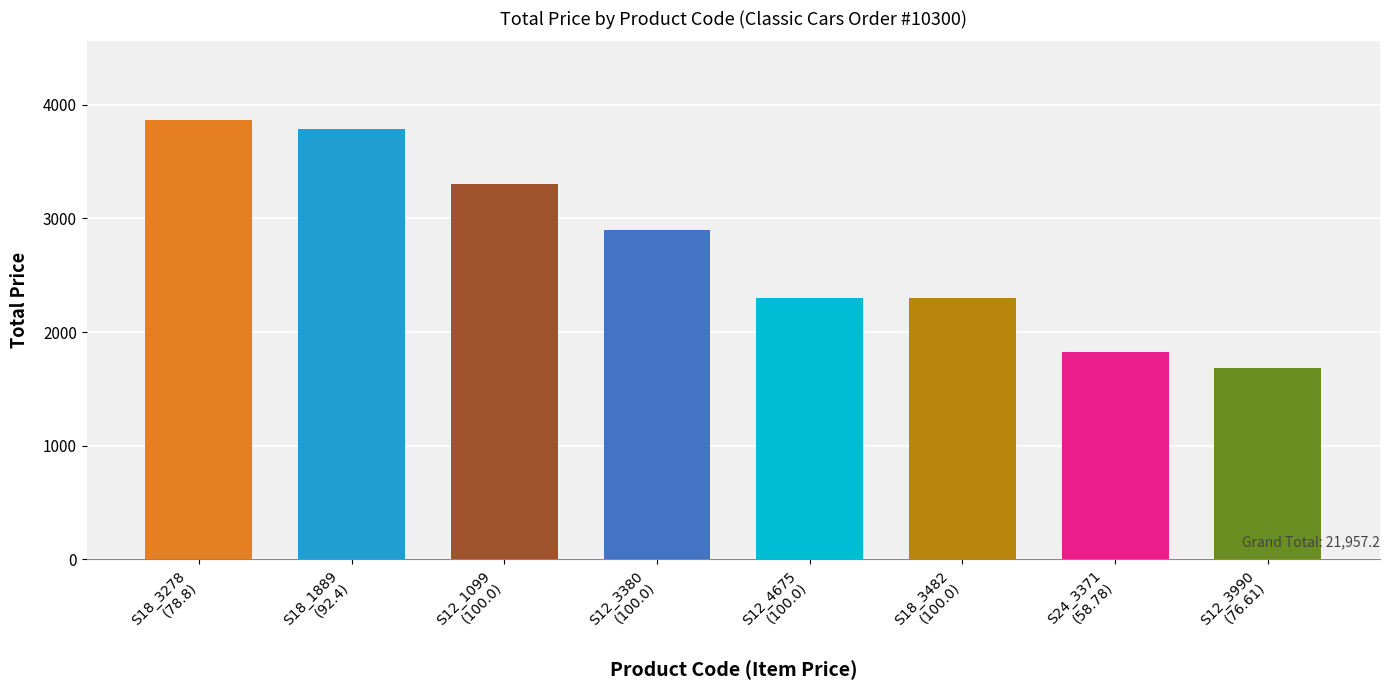

What is the sum of all values?

21957.2